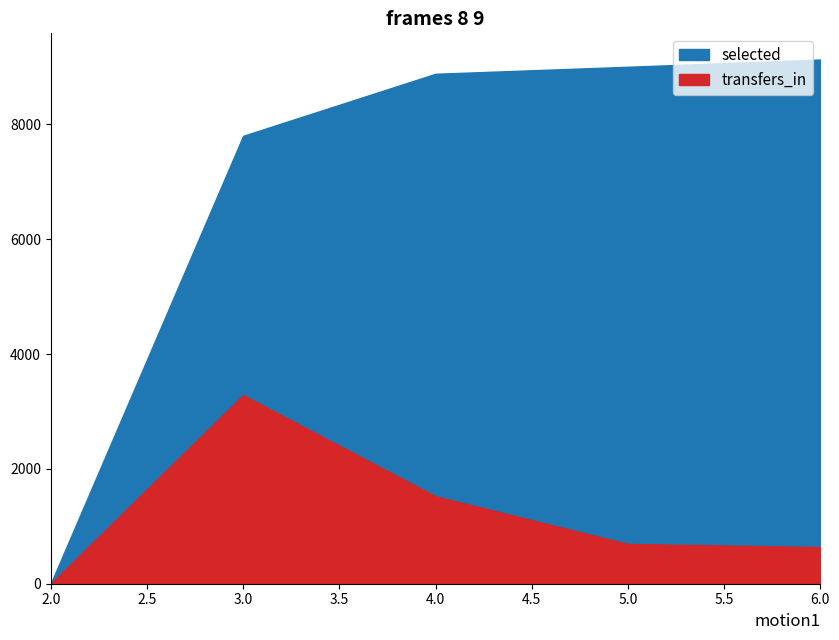

The value of selected at 6 is 9131. True or false?

True